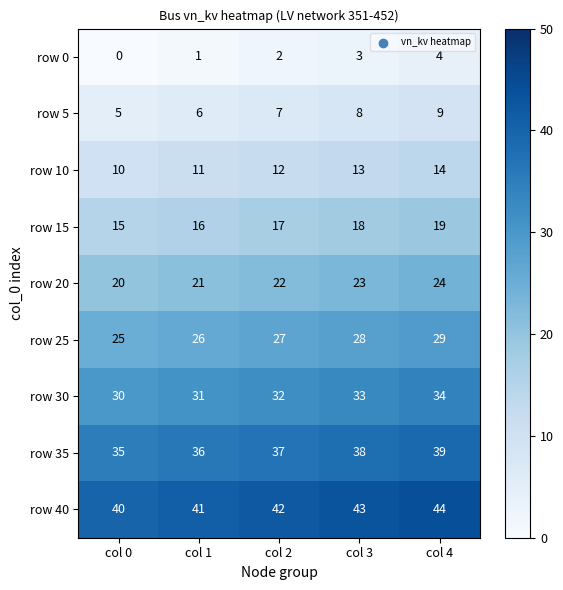

What is the sum of all row 20 values?

110